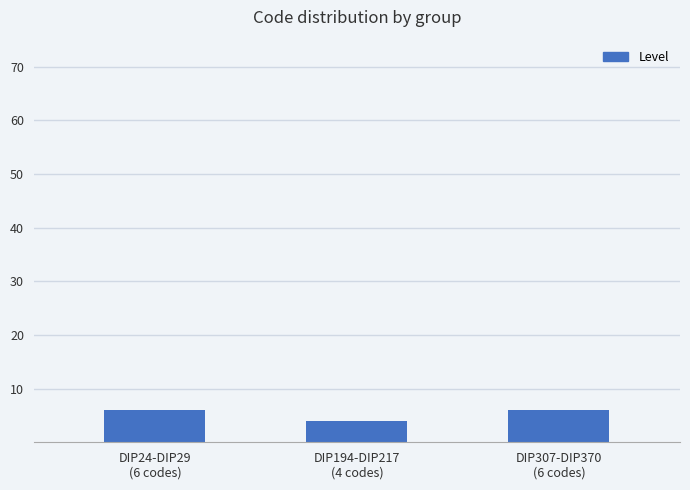

Reading left to right, extract all data points from this chart.

DIP24-DIP29
(6 codes)=6	DIP194-DIP217
(4 codes)=4	DIP307-DIP370
(6 codes)=6